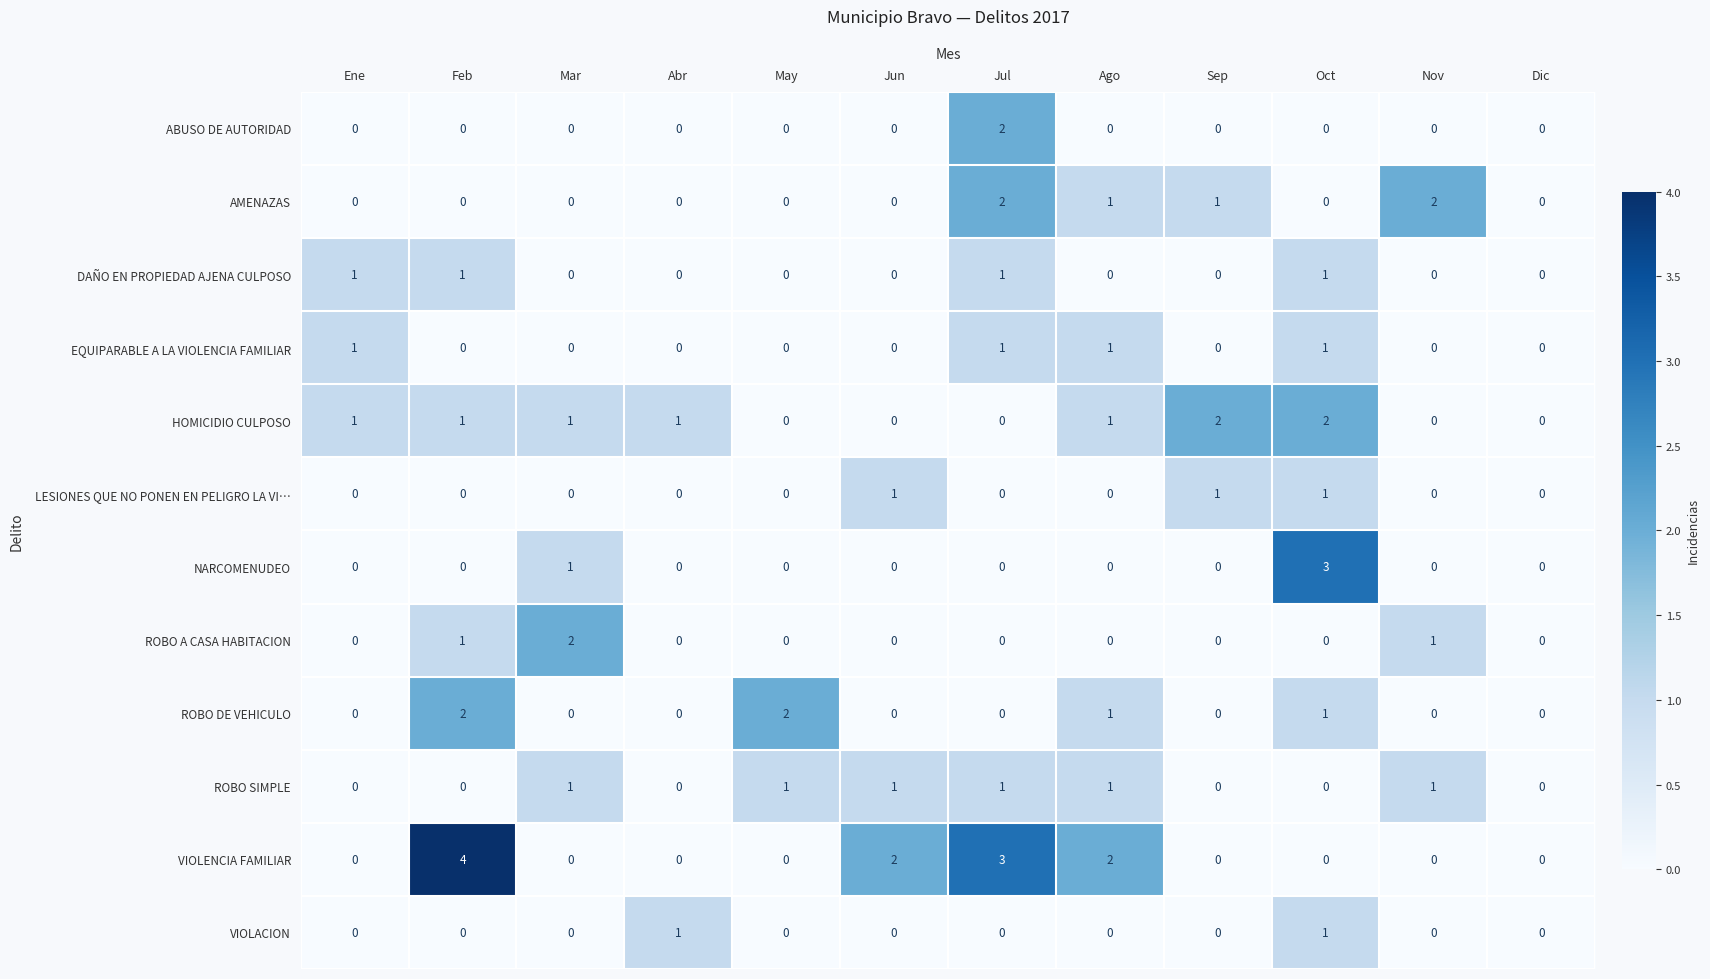

What is the sum of all AMENAZAS values?

6